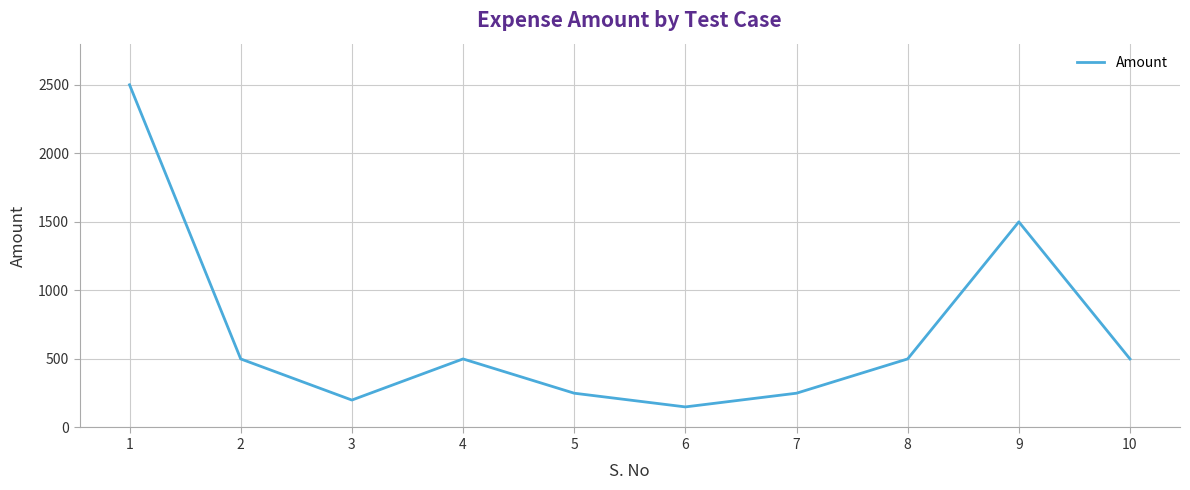

Where is the first local maximum?

4